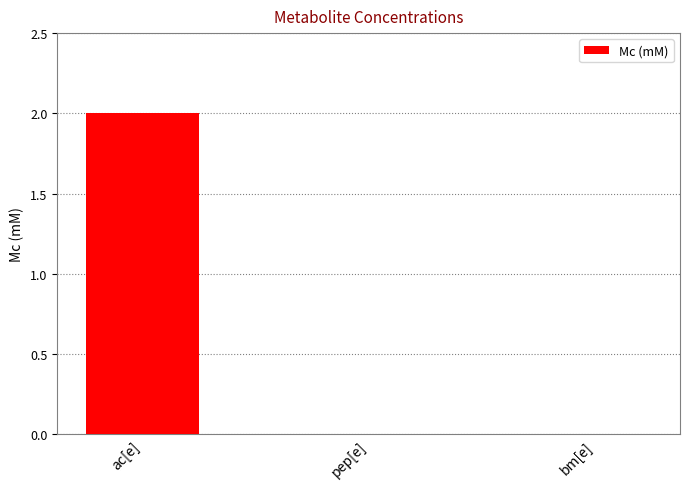

Which has a higher value, ac[e] or pep[e]?

ac[e]